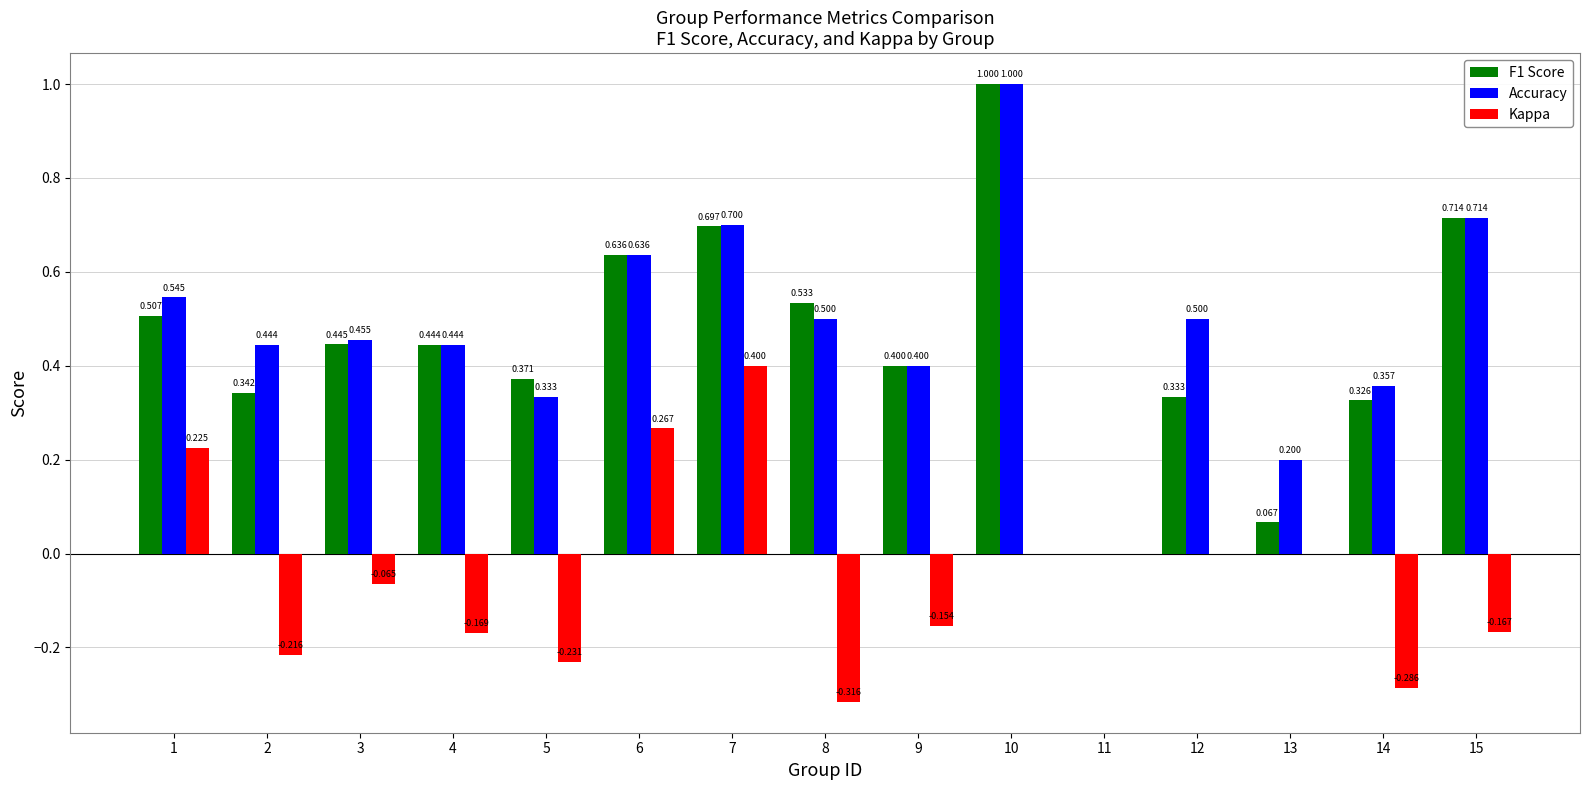

True or false: Accuracy has a value of 0.4 at 2.

True